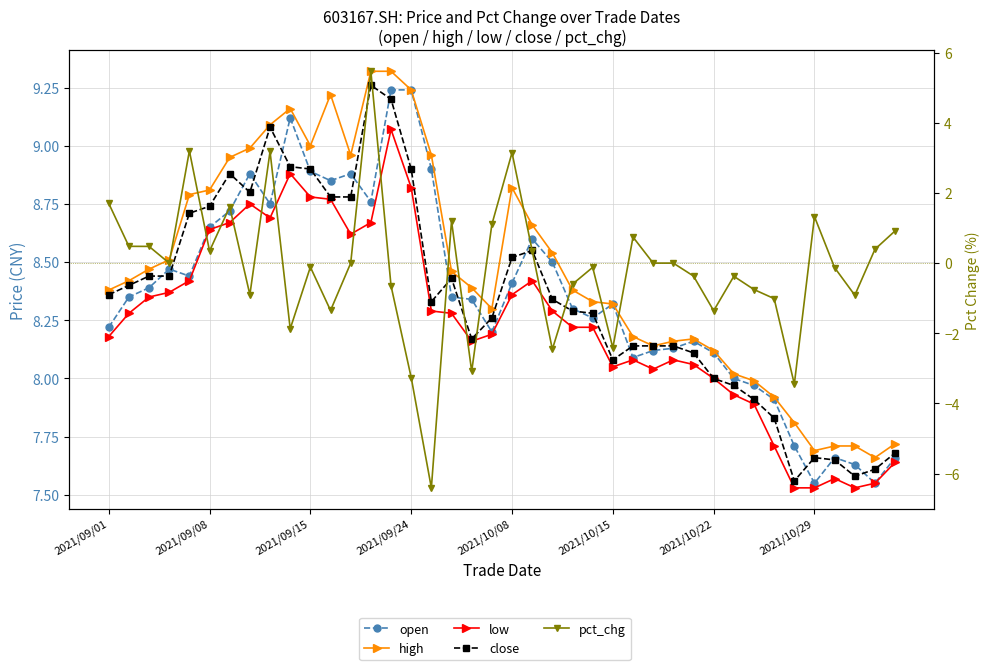

Which series has the widest spread of values?

pct_chg